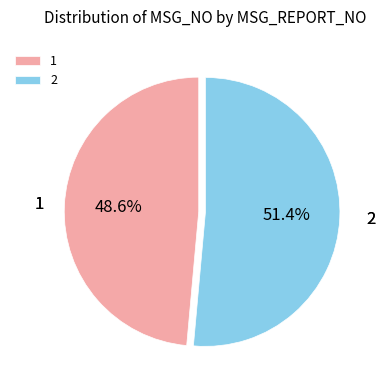

To the nearest percent, what is the combined percentage of 2 and 1?

100%